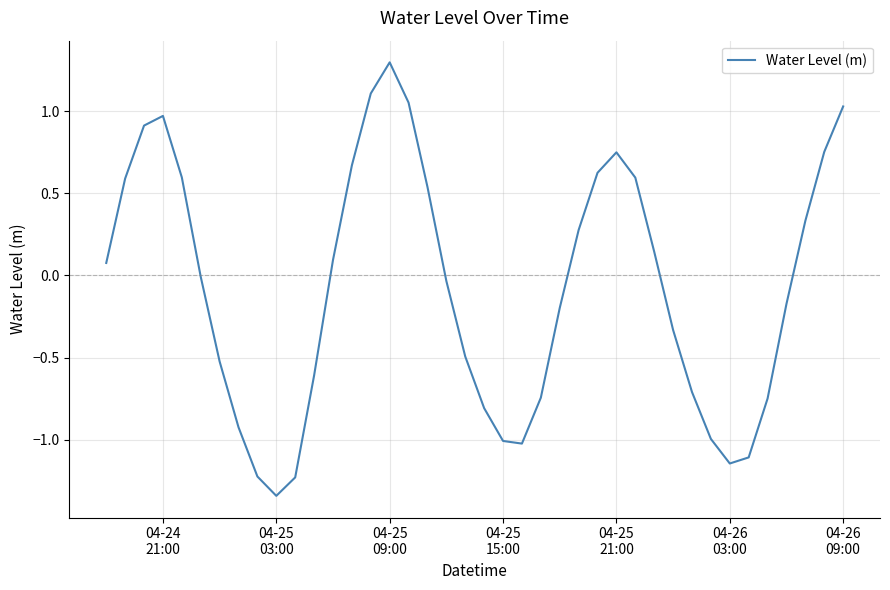

What is the maximum value shown in the chart?

1.3